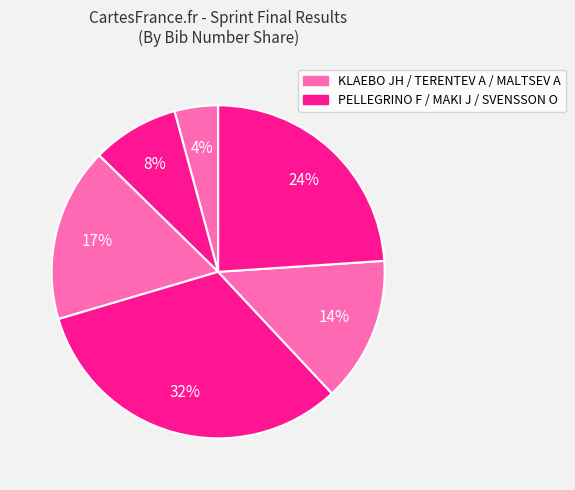

How many slices are in this pie chart?

6